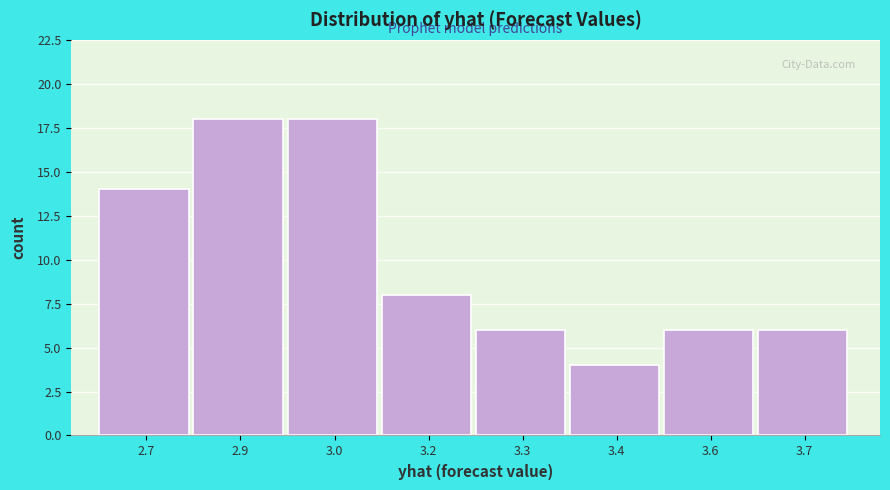

Reading left to right, transcribe all the data shown in this chart.

2.7=14	2.9=18	3.0=18	3.2=8	3.3=6	3.4=4	3.6=6	3.7=6